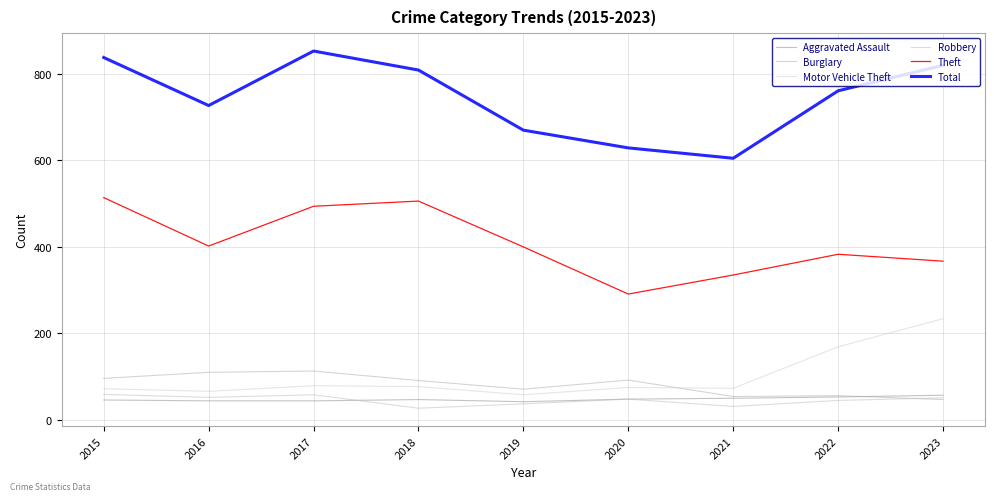

True or false: Robbery and Motor Vehicle Theft cross at least once.

False